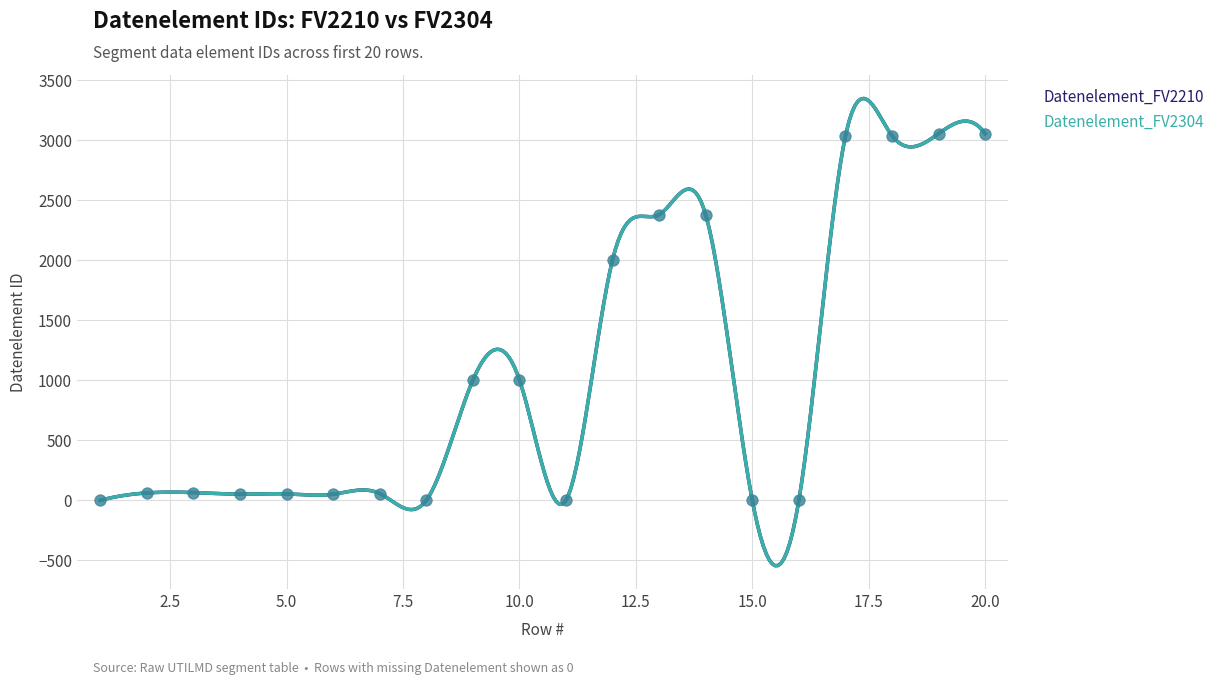

Which series has the widest spread of Y values?

Datenelement_FV2210